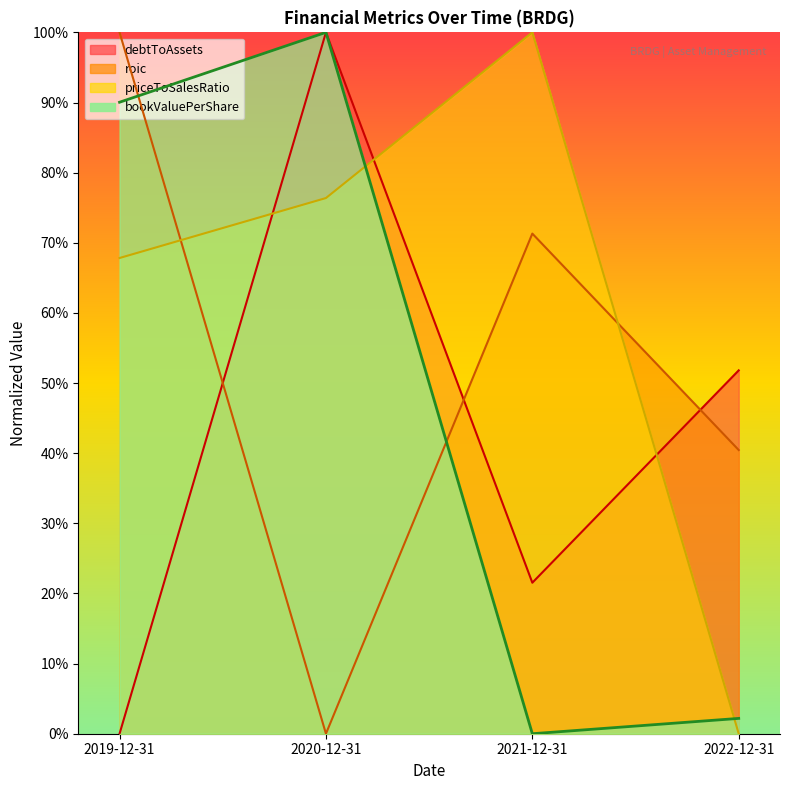

Rank the categories by priceToSalesRatio value from lowest to highest.

2022-12-31, 2019-12-31, 2020-12-31, 2021-12-31